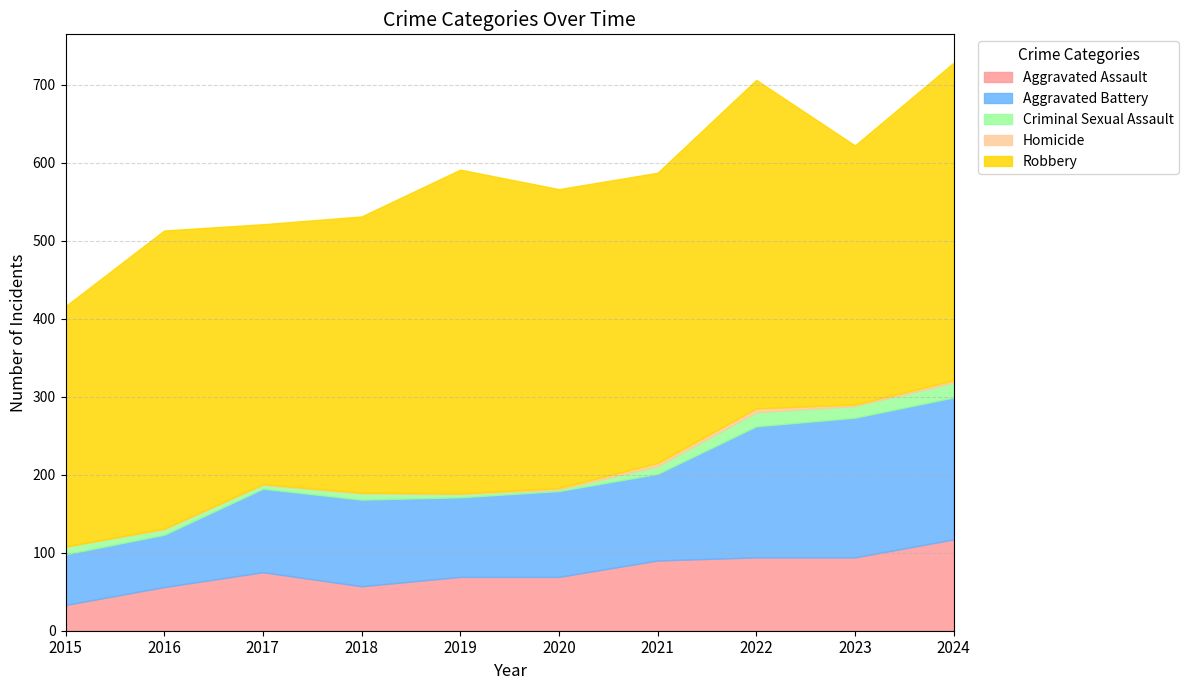

Between 2023 and 2024, which is larger?

2024